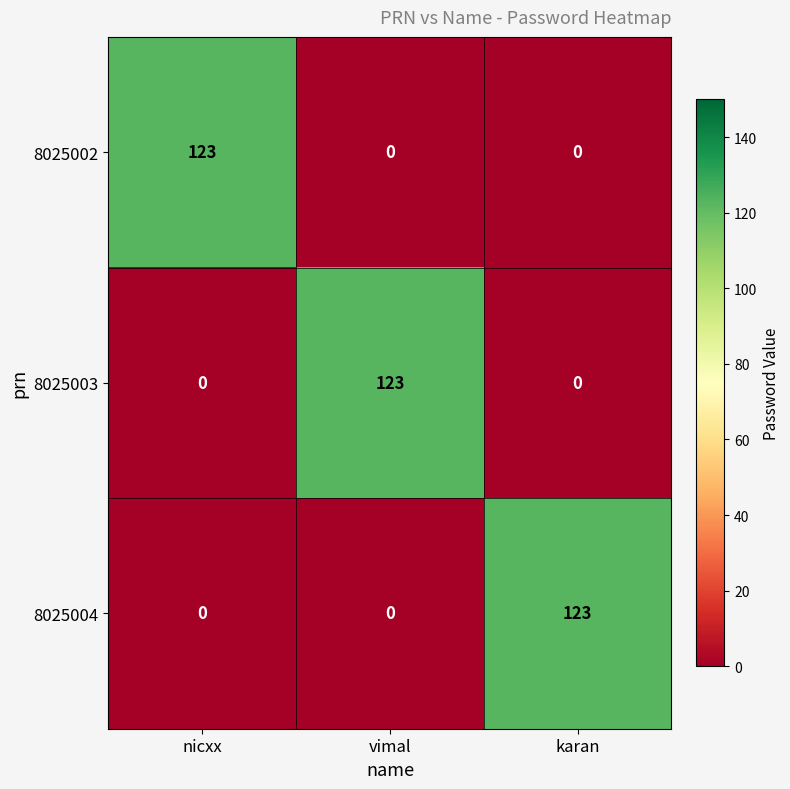

At how many categories does at least one series exceed 27?

3